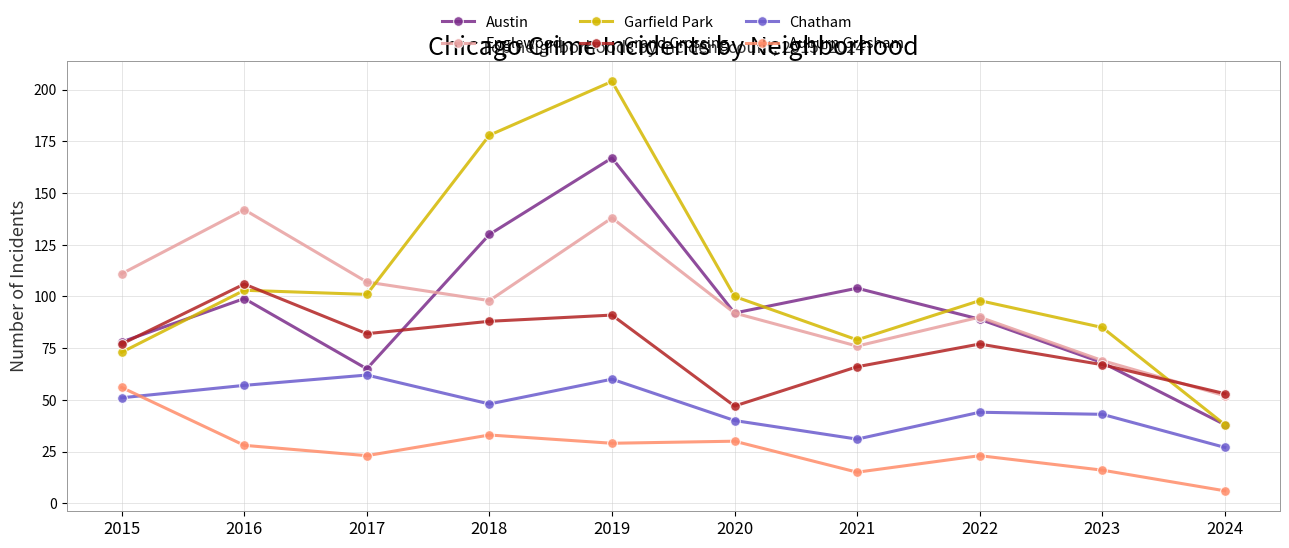

Is the value of Chatham at 2022 greater than the value of Grand Crossing at 2023?

No